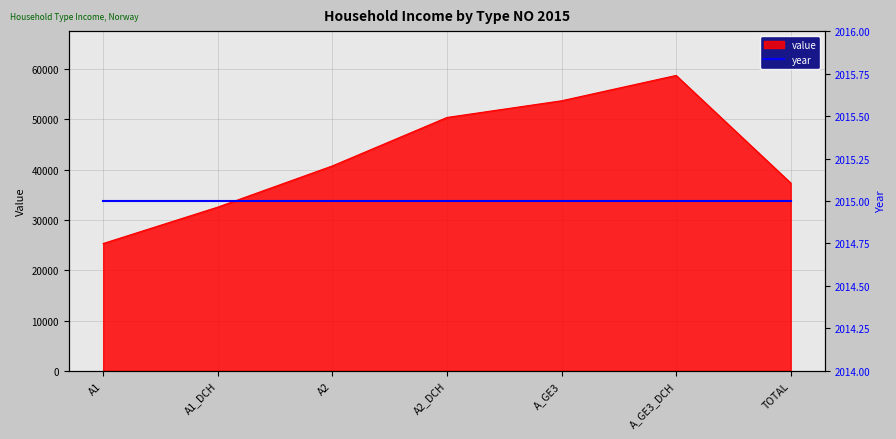

Between TOTAL and A_GE3, which is larger?

A_GE3